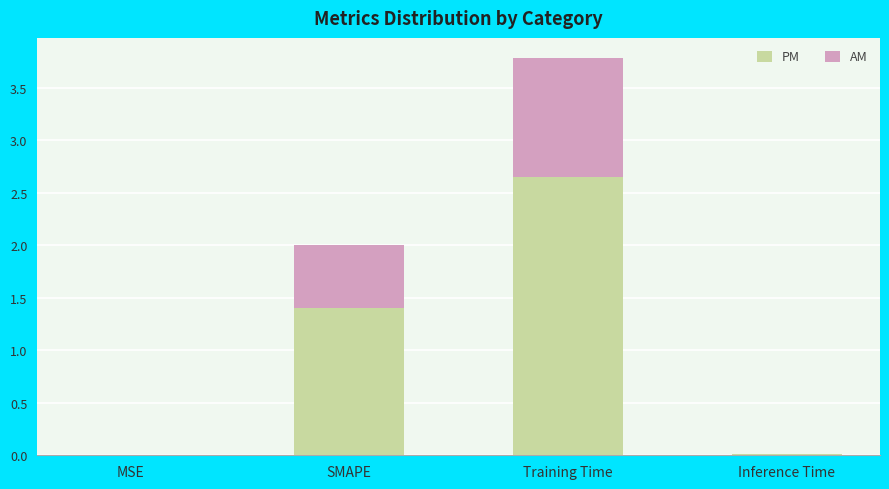

Where does the PM series first go above 1?

SMAPE